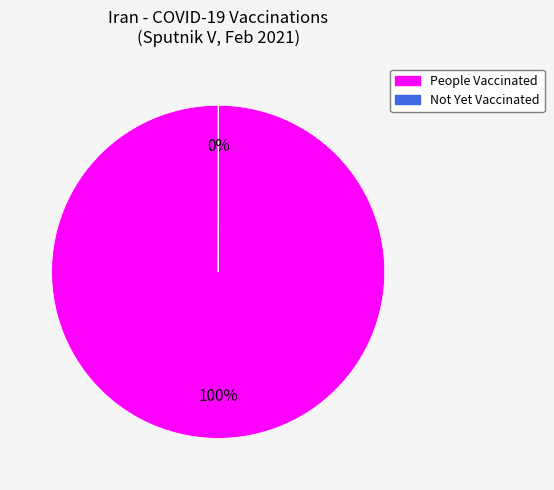

To the nearest percent, what is the average slice percentage?

50%